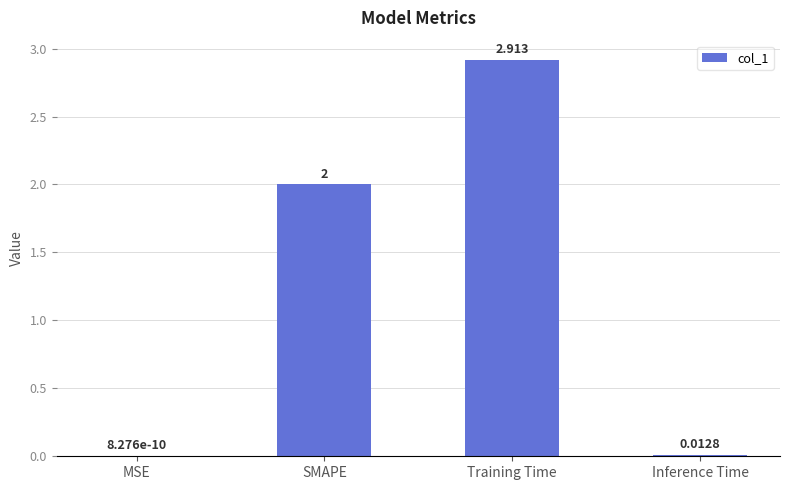

What is the sum of all values?

4.9